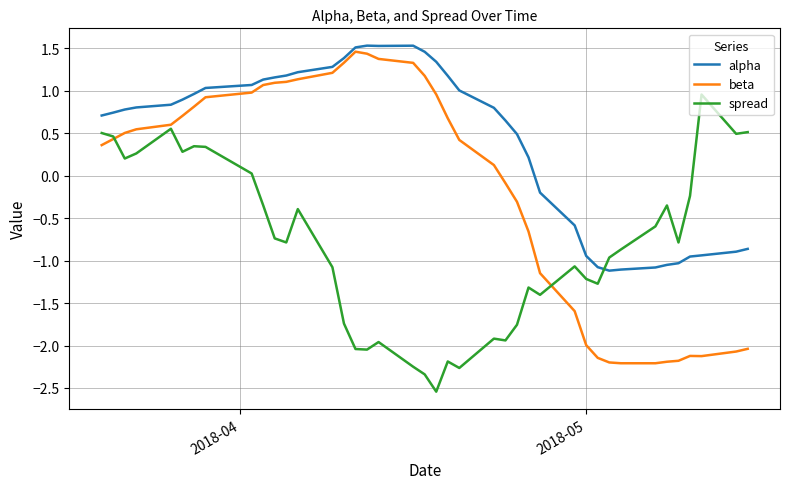

Which series has the largest total across all categories?

alpha